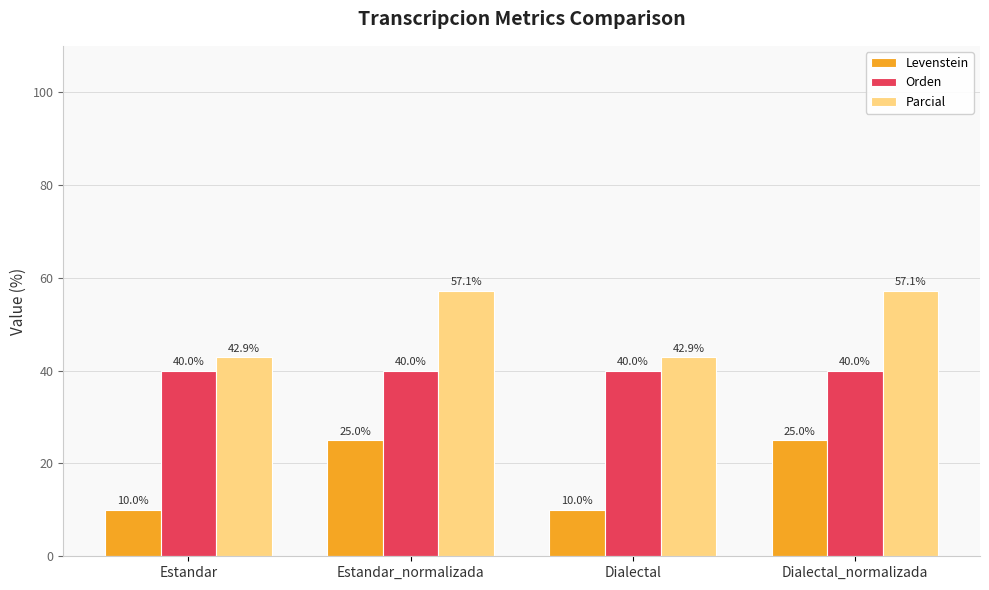

What position from the left is Dialectal_normalizada?

4